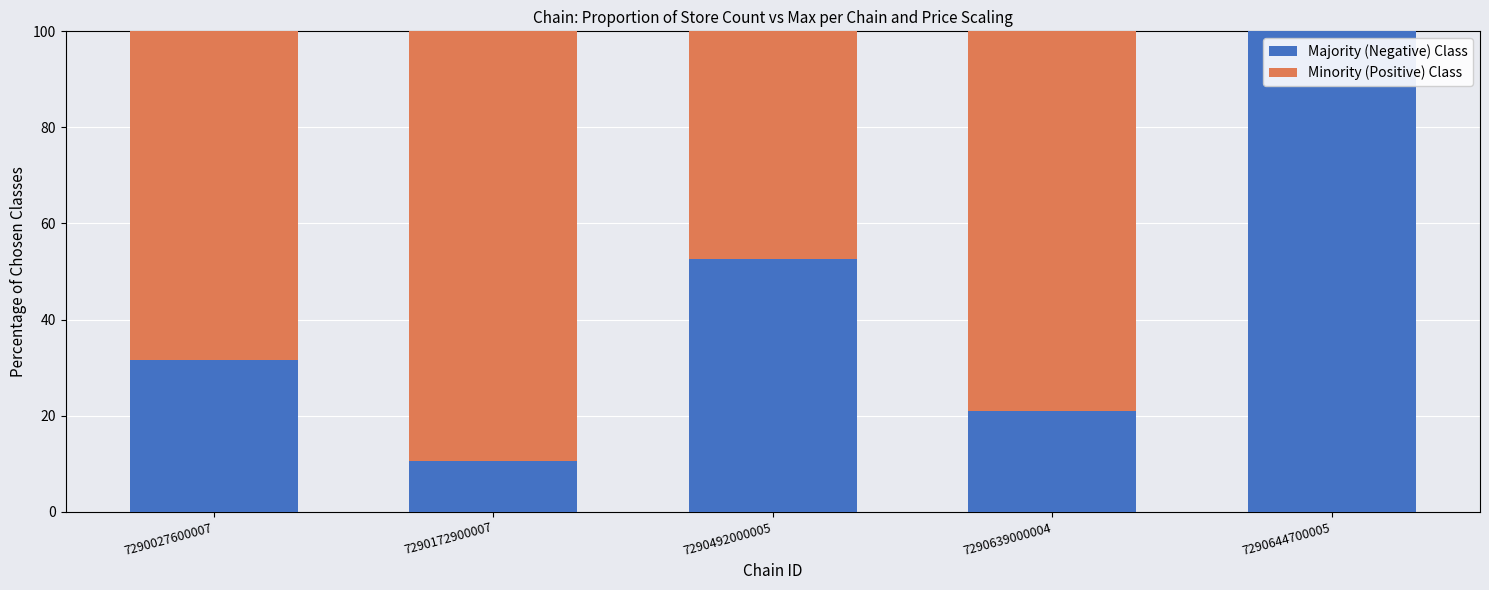

What is the total value across all series at 7290639000004?

100.0